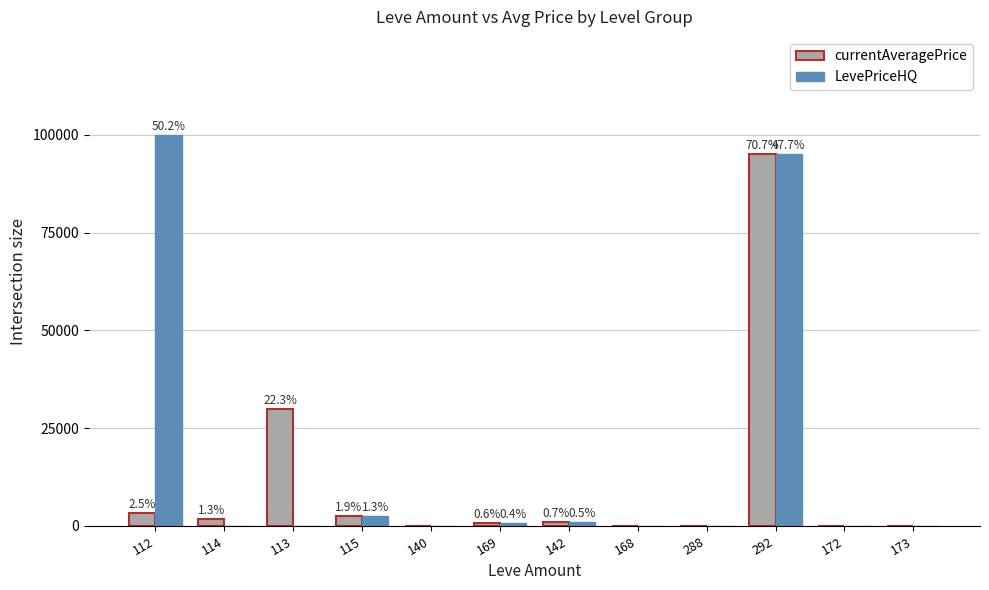

What position from the right is 140?

8